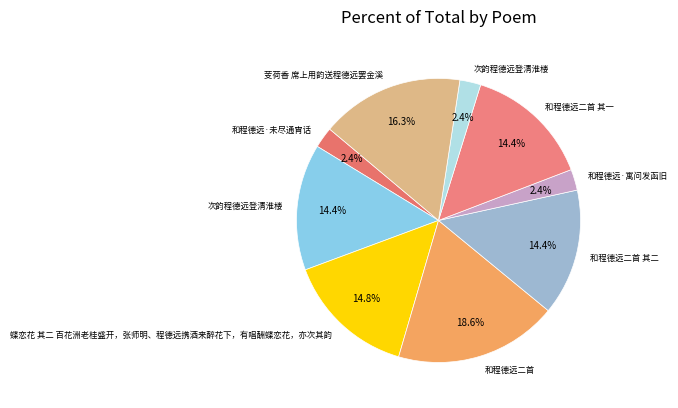

How many slices are in this pie chart?

9